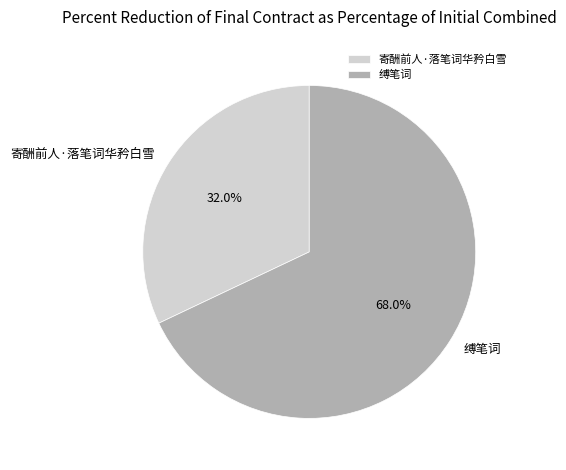

True or false: 缚笔词 accounts for 78% of the total.

False